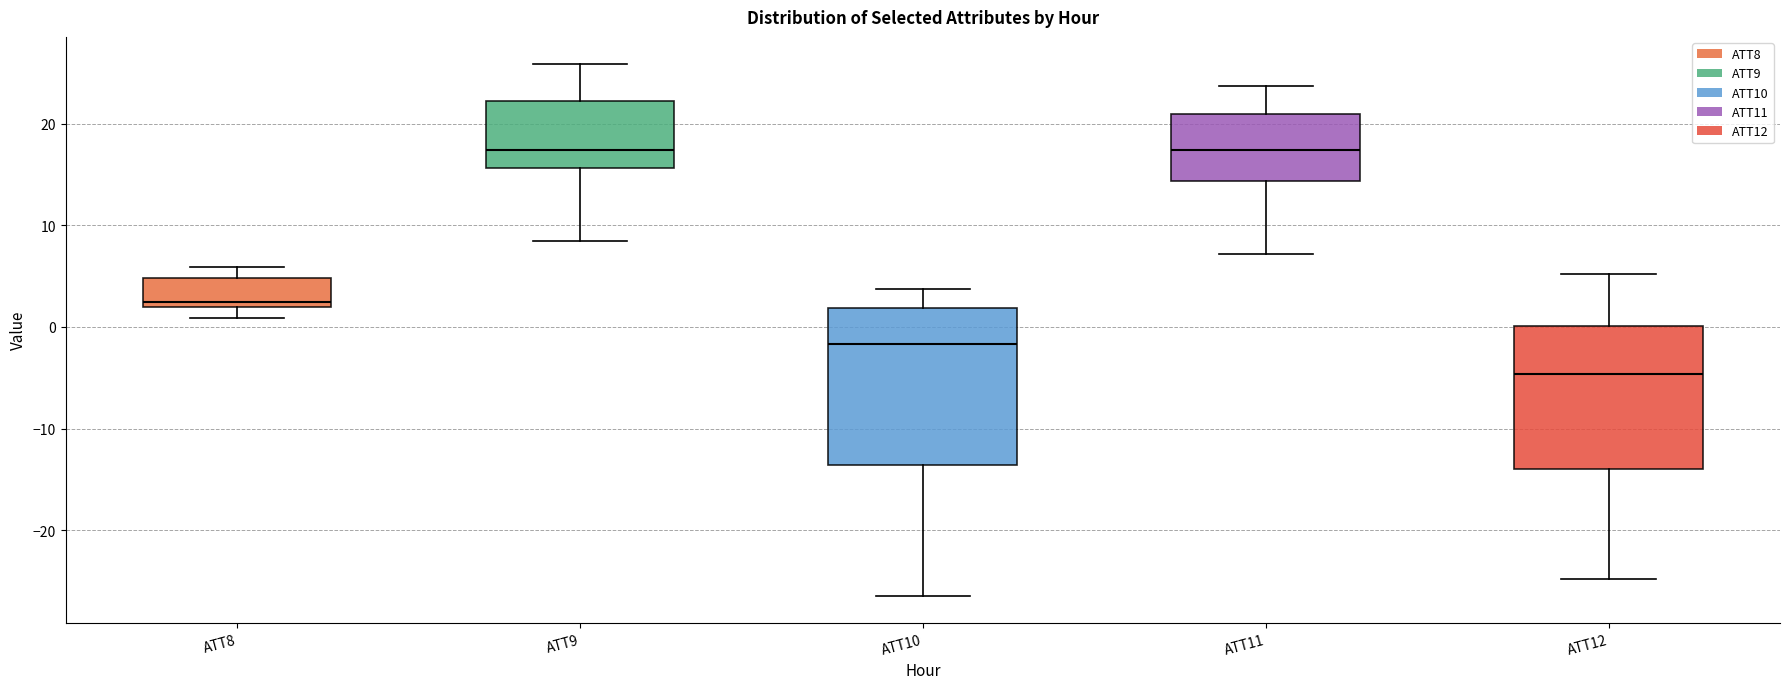

Where does the lower whisker of the box for ATT12 end on the y-axis? The values are not printed on the chart, so give them approximately, as read against the axis.

-25